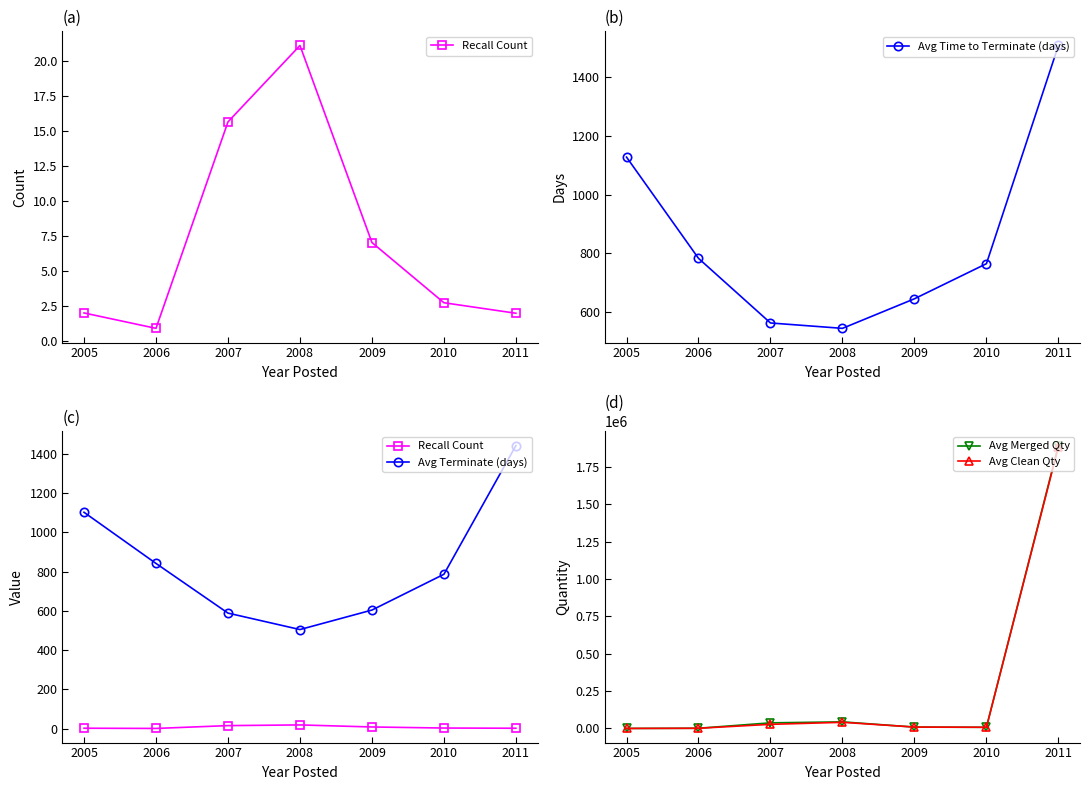

Reading left to right, extract all data points from this chart.

Recall Count: 2.1	0.9	15.3	18.8	8.4	3.0	2.0
Avg Time to Terminate (days): 1127.2	783.2	563.6	545.3	645.8	765.0	1506.4
Avg Terminate (days): 1102.1	841.5	588.5	504.7	604.0	786.3	1441.9
Avg Merged Qty: 41.0	1211.5	37489.9	44022.7	8931.8	7547.6	1892947.5
Avg Clean Qty: 39.5	1172.9	27474.5	41072.5	9320.1	7813.6	1884971.0